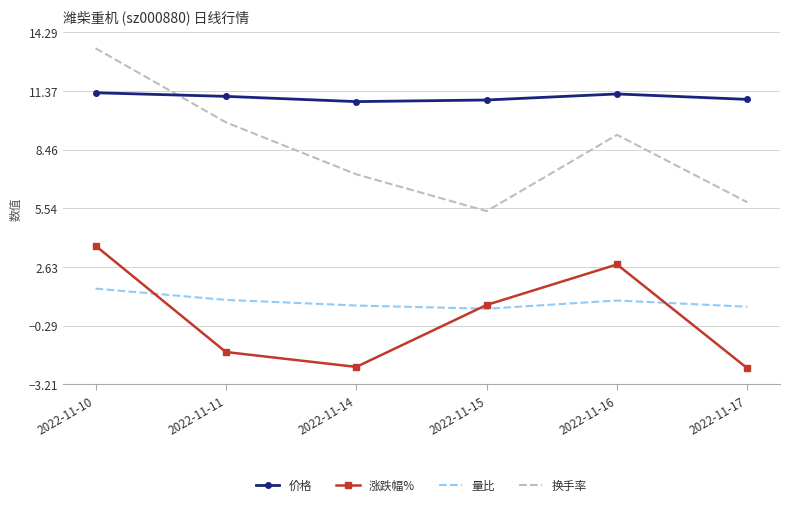

What is the highest value of the 换手率 series?

13.5